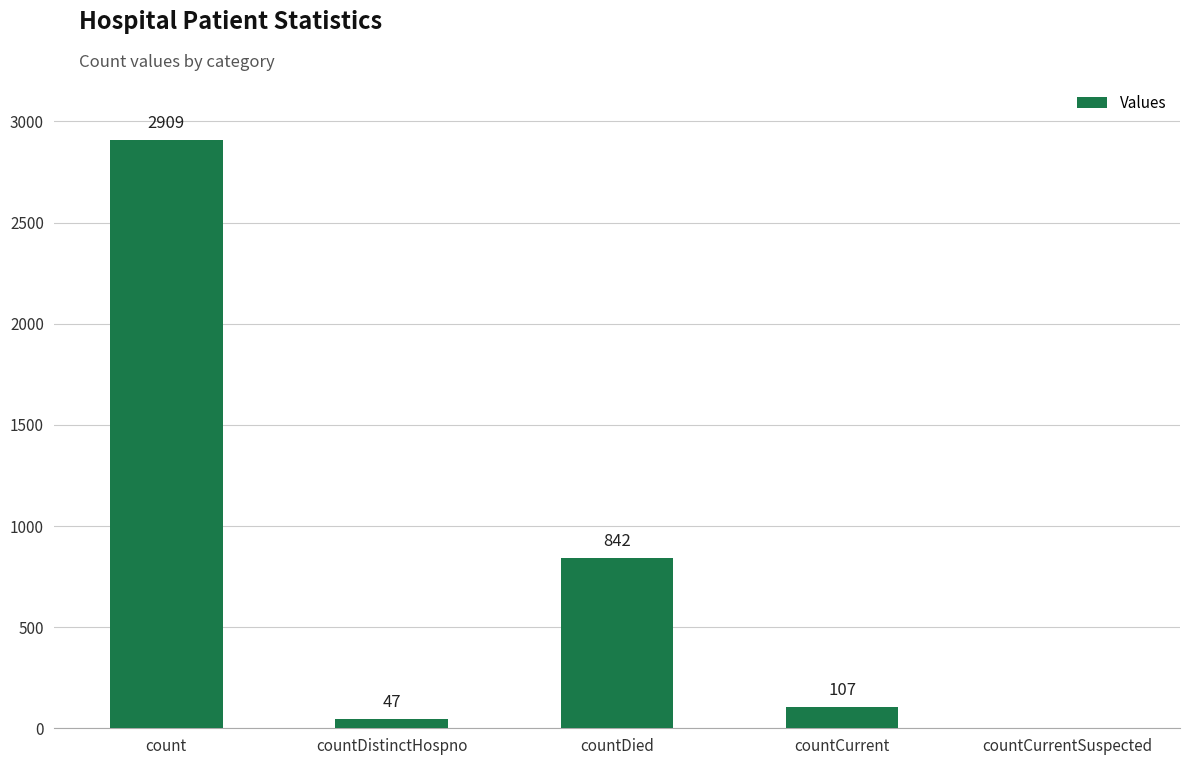

What is the average value?

781